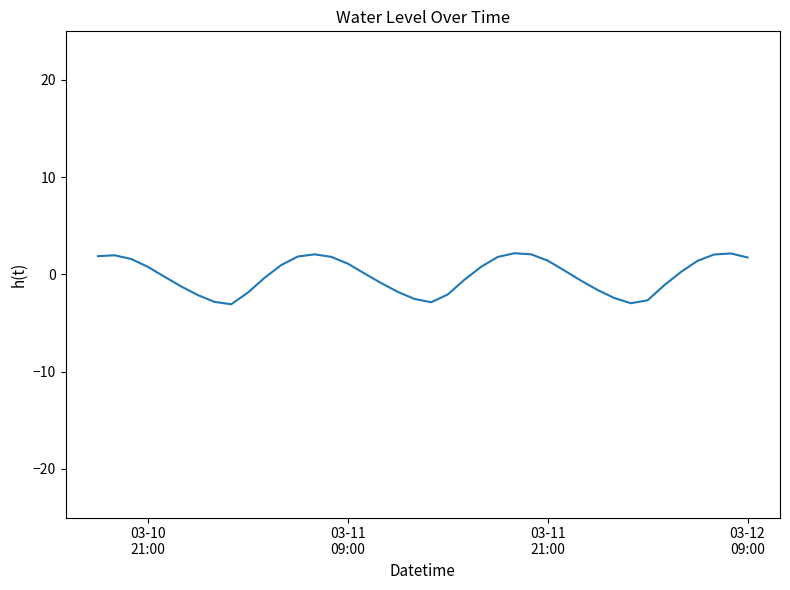

What is the smallest value displayed?

-3.1